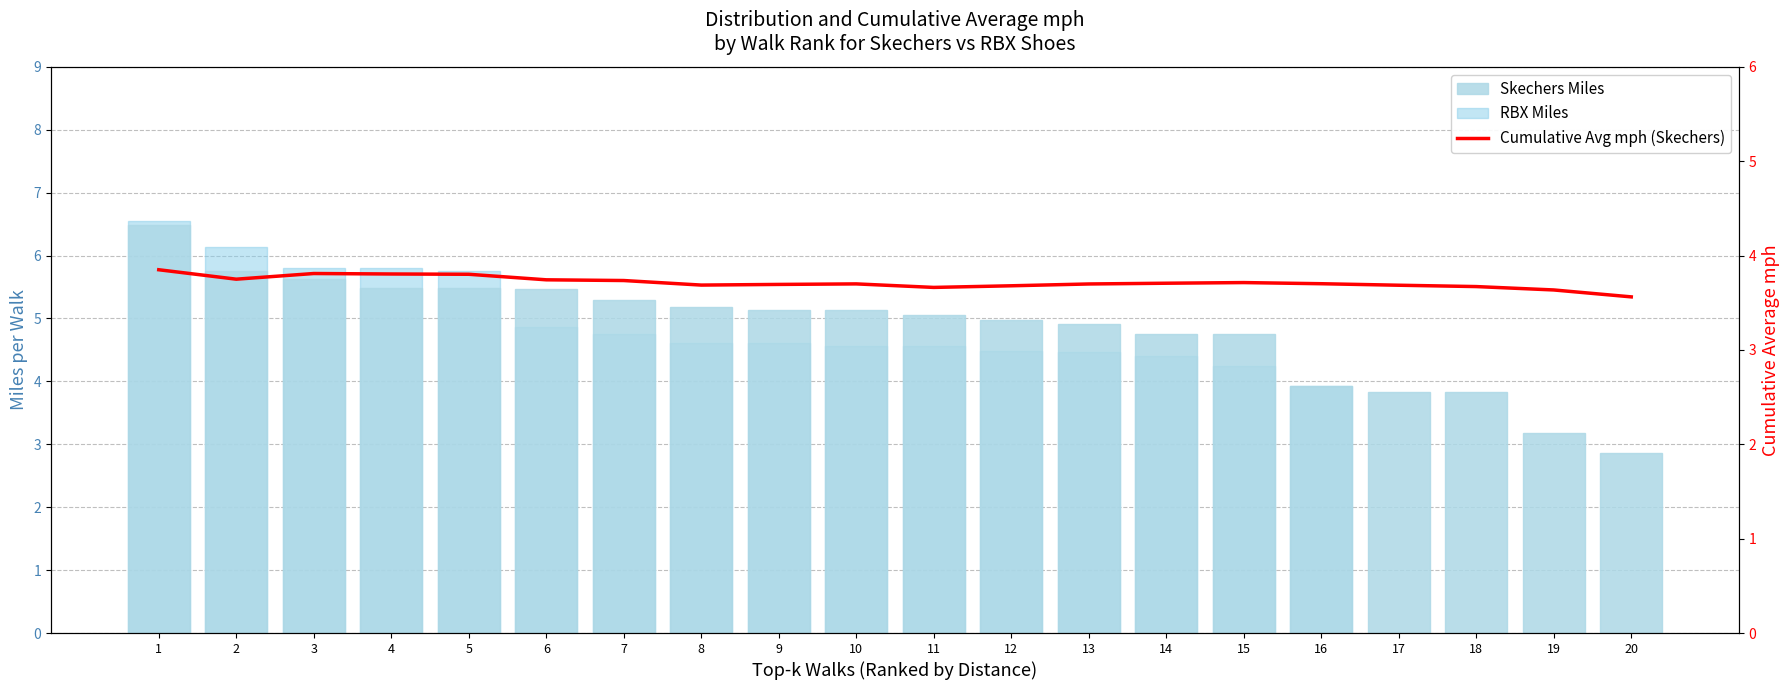

Rank the series by their maximum value, from lowest to highest.

Cumulative Avg mph (Skechers), Skechers Miles, RBX Miles